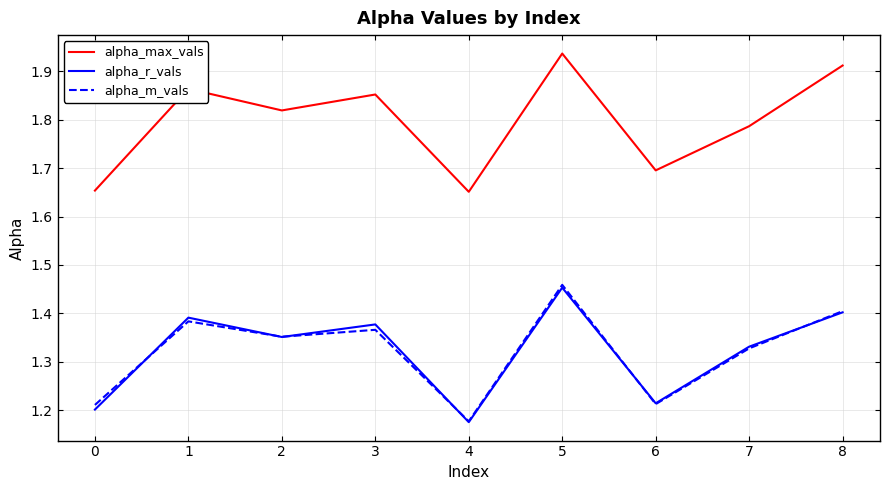

Between which two adjacent categories do alpha_m_vals and alpha_r_vals first intersect?

0 and 1